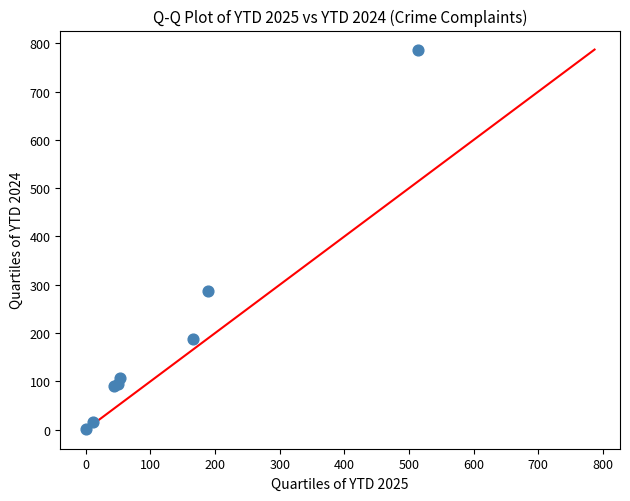

What Y value in the scatter plot is closest to 394?

288